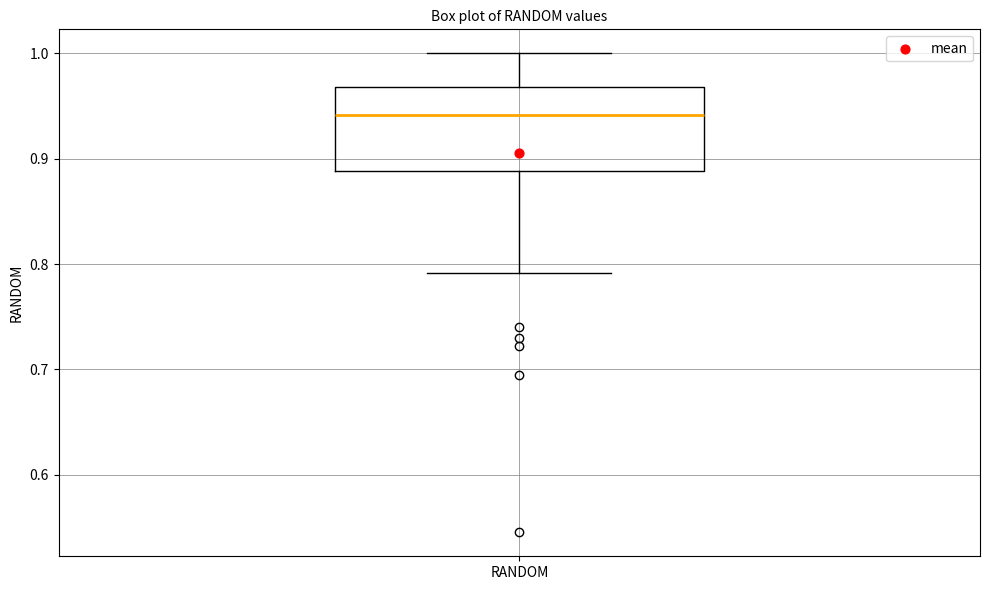

Read this box plot against the y-axis: the position of the median line, the range covered by the box, and the ends of both whiskers. The values are not printed on the chart, so give them approximately, as read against the axis.

median 0.94, box 0.89 to 0.97, whiskers 0.79 to 1.00